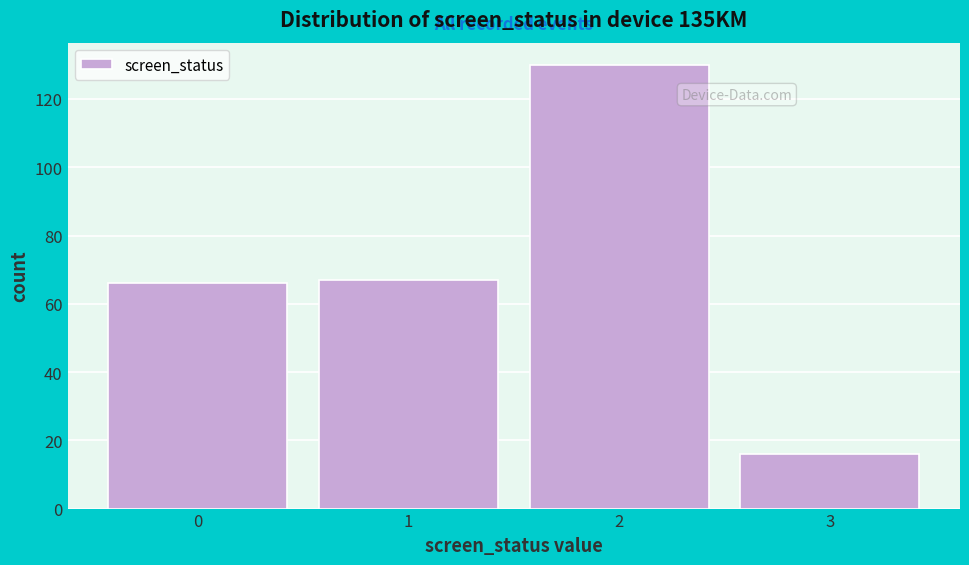

Reading left to right, list all the values displayed in this chart.

0=66	1=67	2=130	3=16